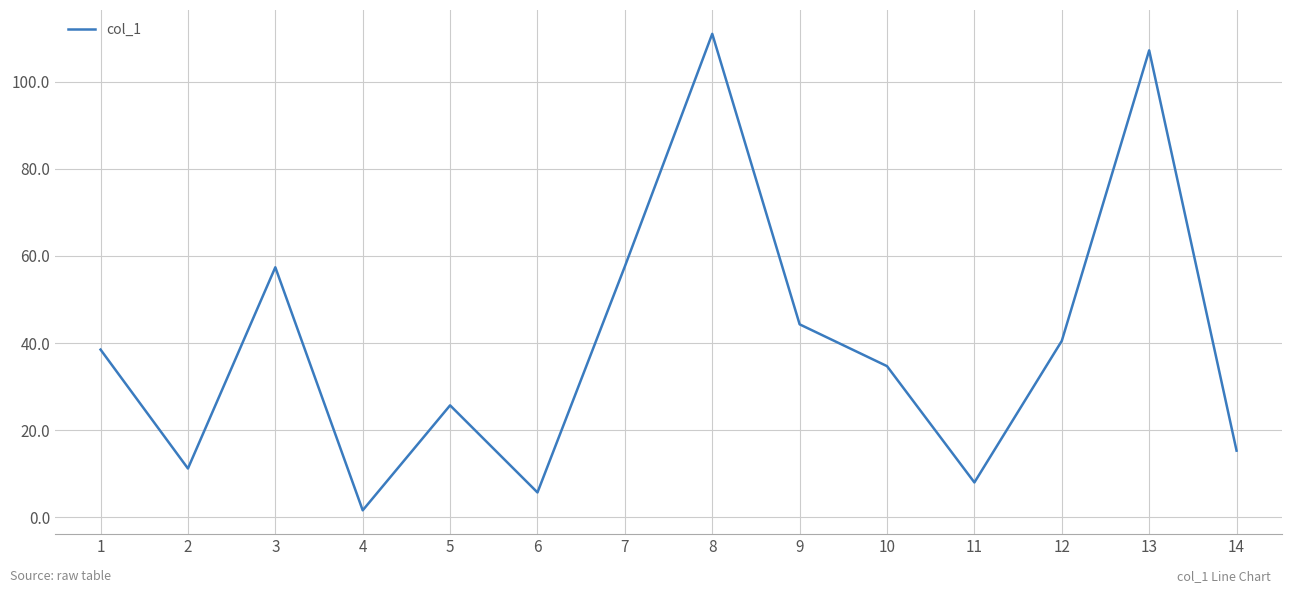

Between 14 and 12, which is larger?

12